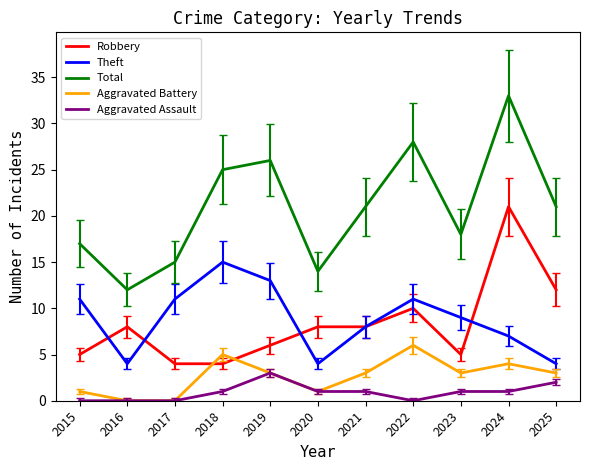

Is it true that Theft equals 20 at 2019?

False